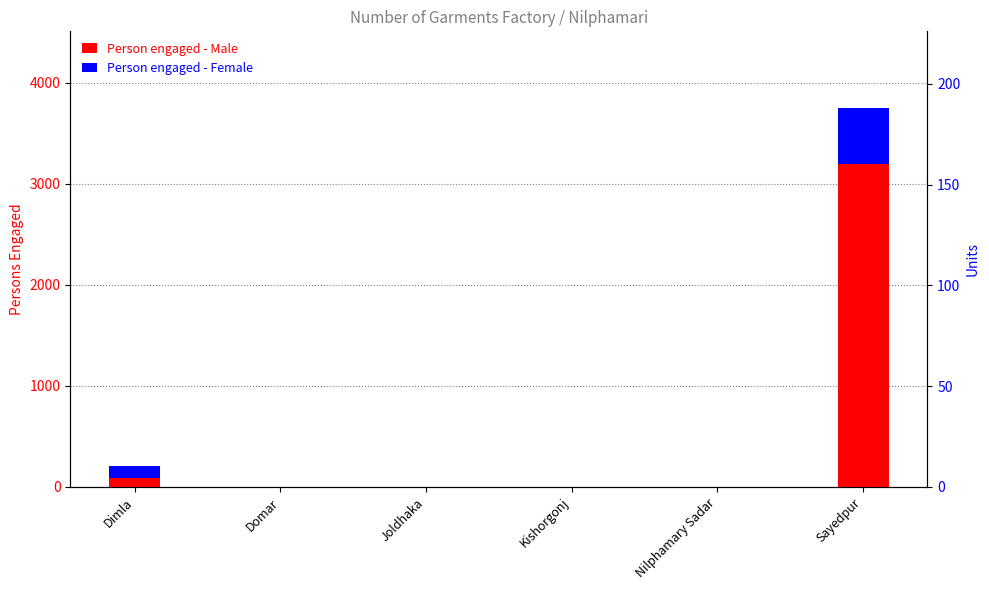

List the series in order of their peak value, highest first.

Person engaged - Male, Person engaged - Female